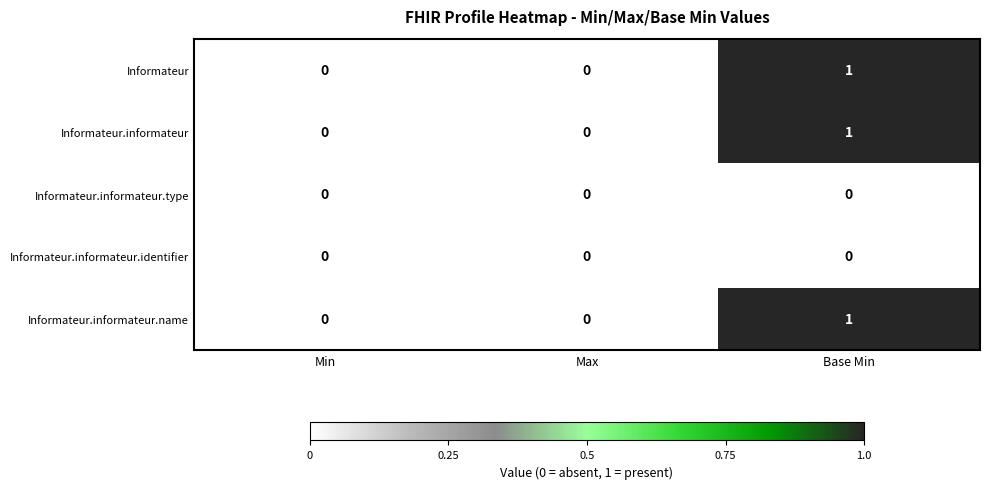

The Informateur.informateur.identifier series shows 0 at Base Min. True or false?

True